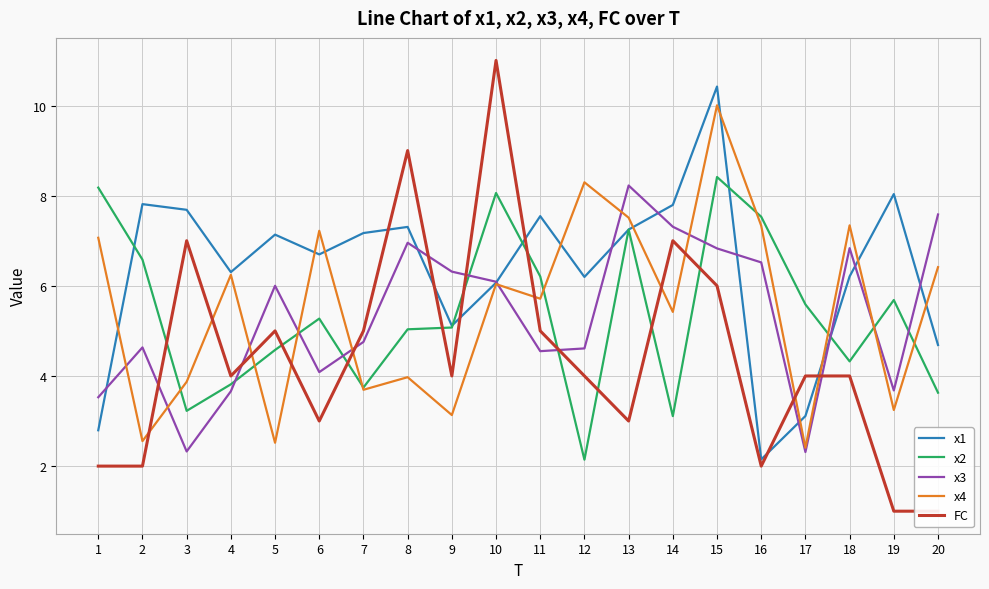

What is the sum of all x2 values?

107.4